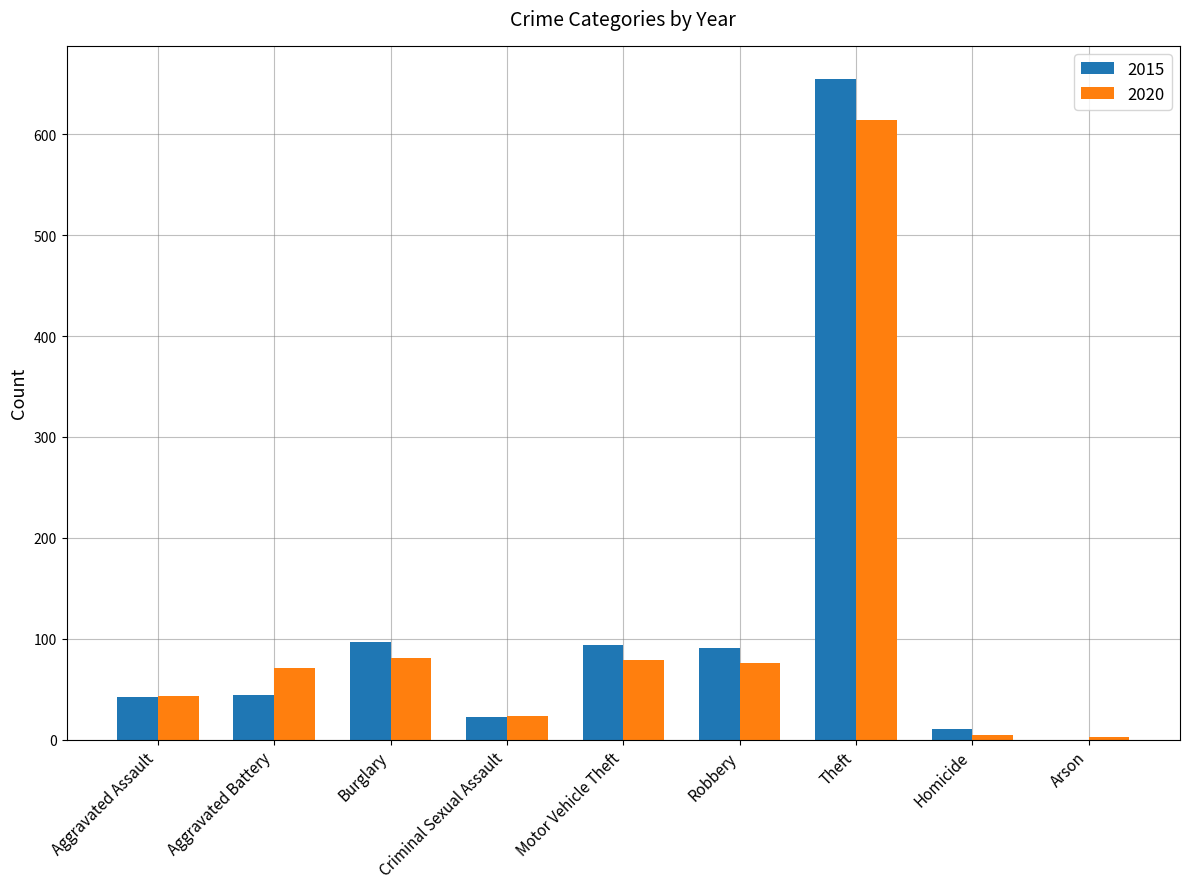

What is the spread (max minus min) of values at Aggravated Assault?

1